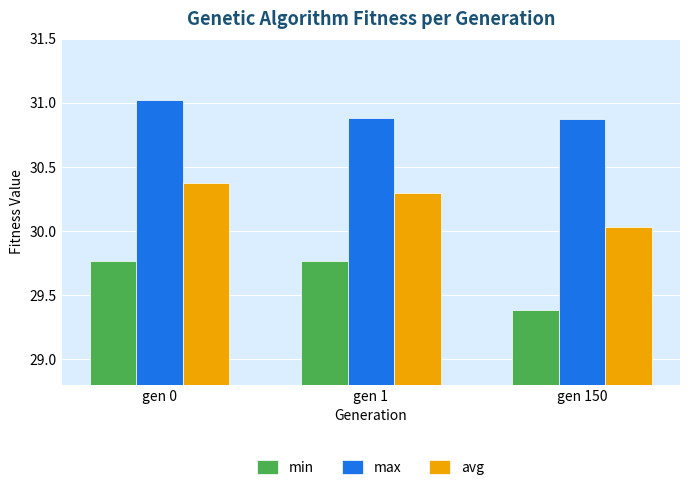

Count the max values in the range 30 to 31.

2